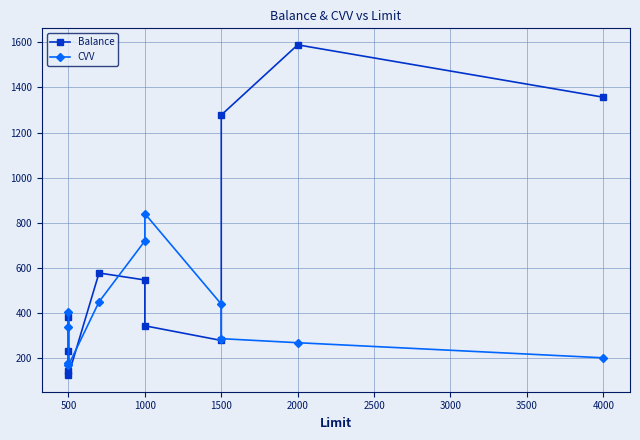

In CVV, how many points are lower than both neighbors (excluding endpoints)?

1